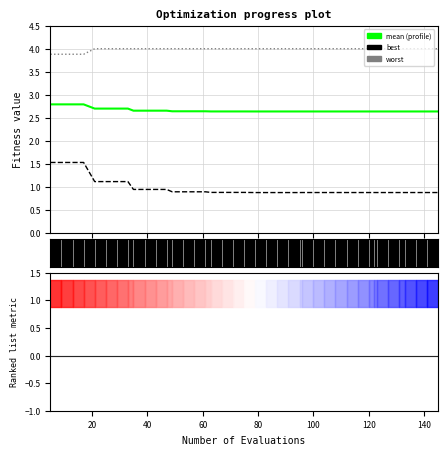

True or false: mean and worst intersect in this chart.

False